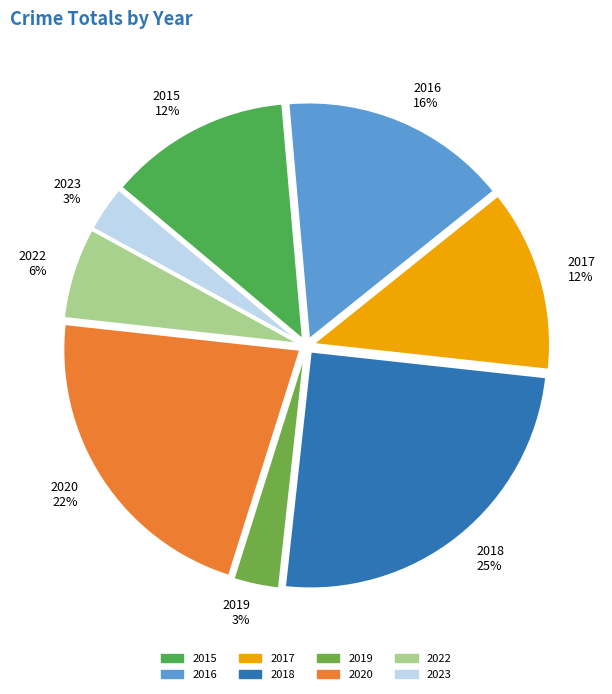

How many slices are in this pie chart?

8